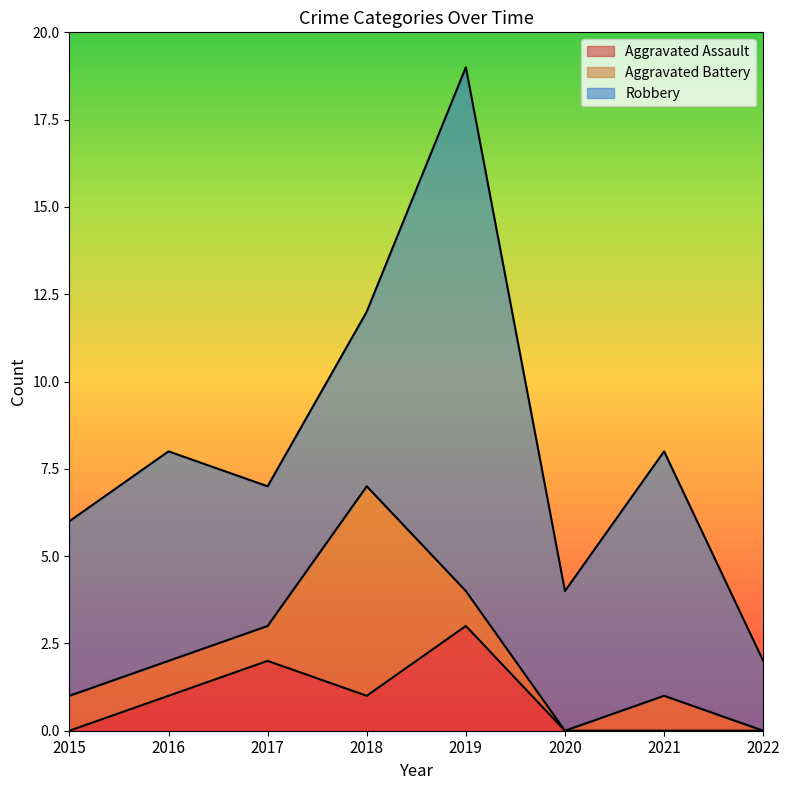

Which series has the largest range (max minus min)?

Robbery